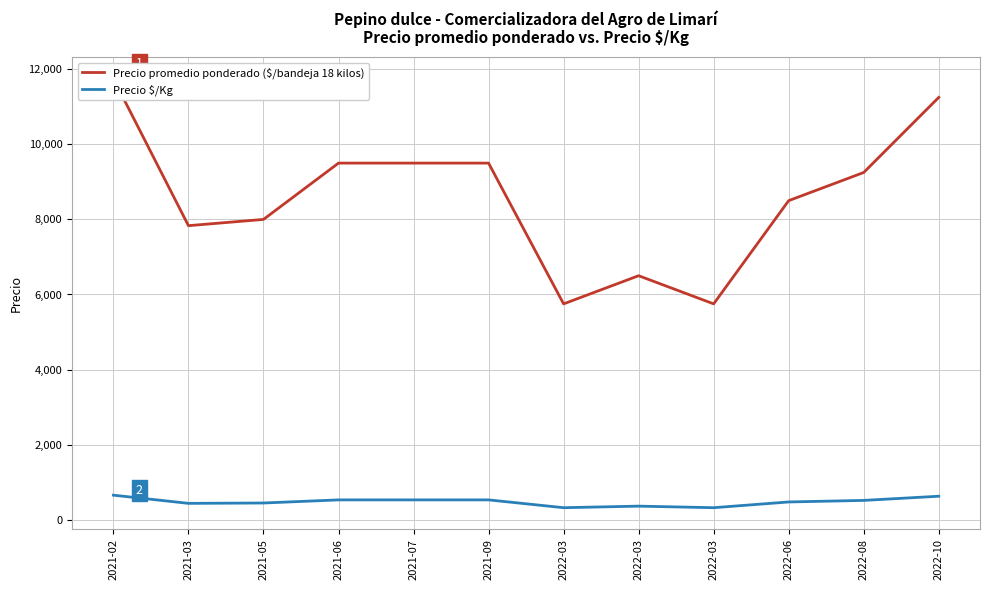

True or false: Precio $/Kg and Precio promedio ponderado ($/bandeja 18 kilos) cross at least once.

False